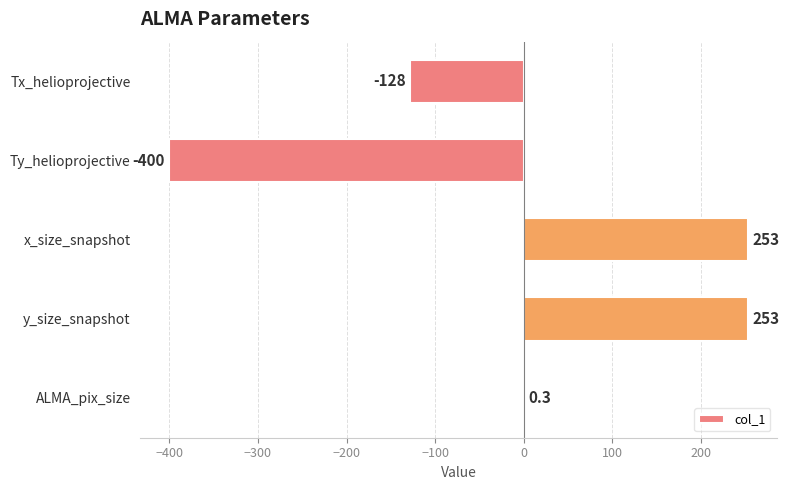

What is the greatest value displayed?

253.0